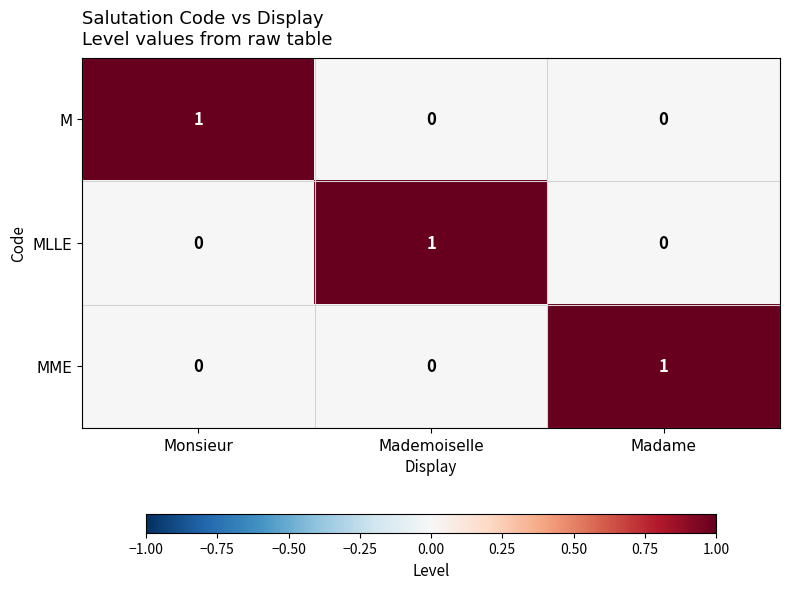

At how many categories does at least one series exceed 0?

3